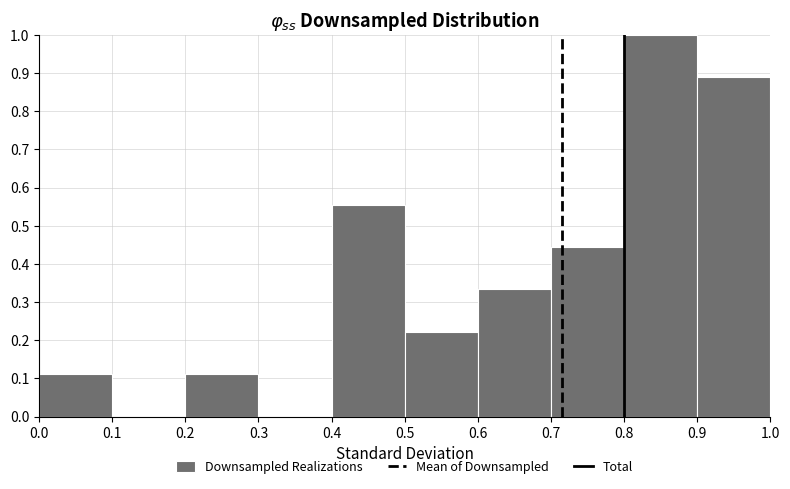

Reading left to right, list every bar in this chart as the range it spans on the x-axis followed by its height. The values are not printed on the chart, so give them approximately, as read against the axis.

0.0 to 0.1: 0.11
0.1 to 0.2: 0
0.2 to 0.3: 0.11
0.3 to 0.4: 0
0.4 to 0.5: 0.56
0.5 to 0.6: 0.22
0.6 to 0.7: 0.33
0.7 to 0.8: 0.44
0.8 to 0.9: 1.00
0.9 to 1.0: 0.89